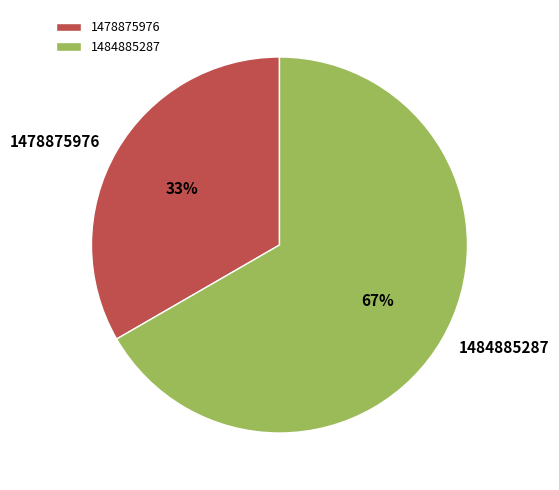

To the nearest percent, what is the combined percentage of 1478875976 and 1484885287?

100%